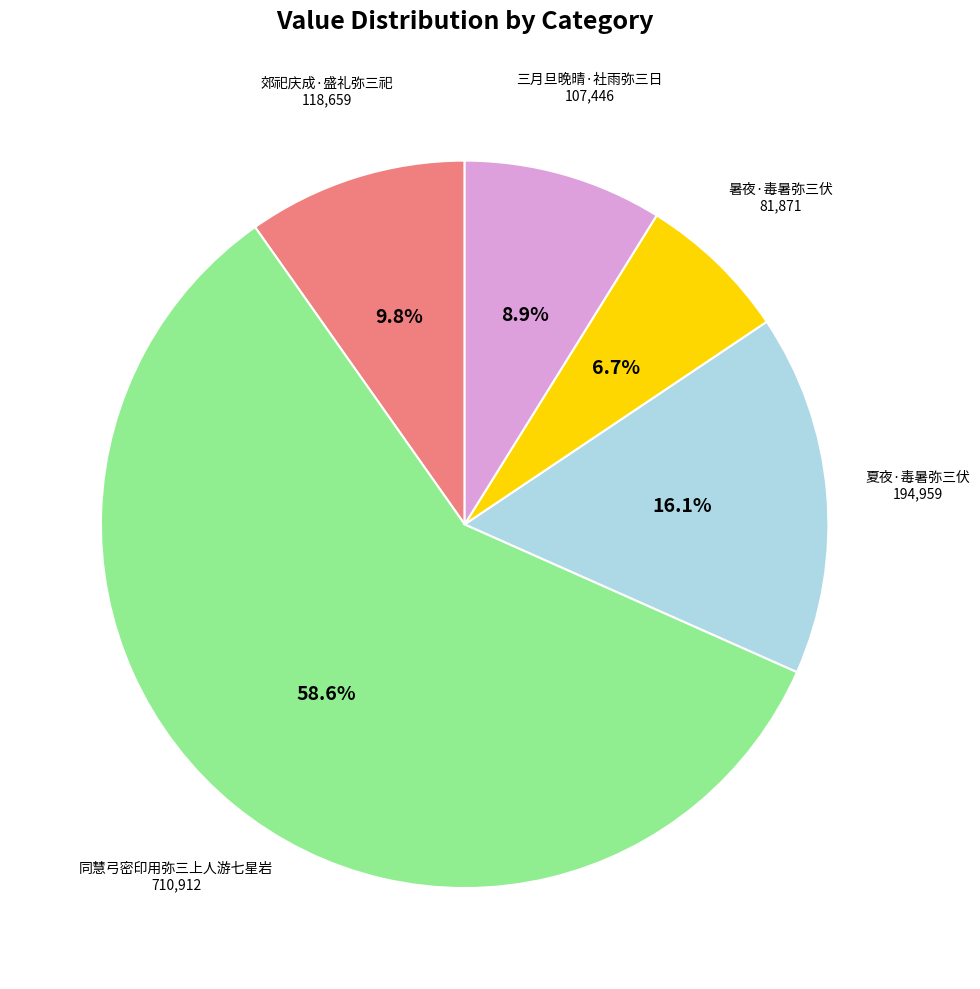

Is there a majority slice in this chart?

Yes